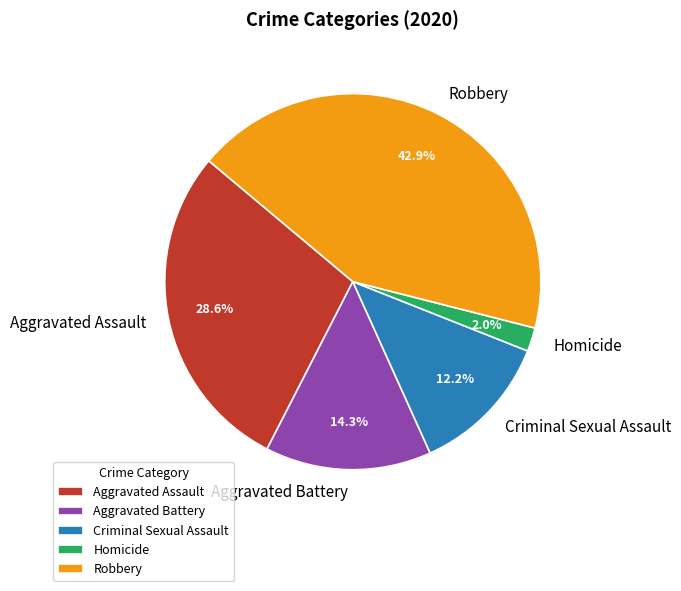

Which has a higher value, Criminal Sexual Assault or Robbery?

Robbery